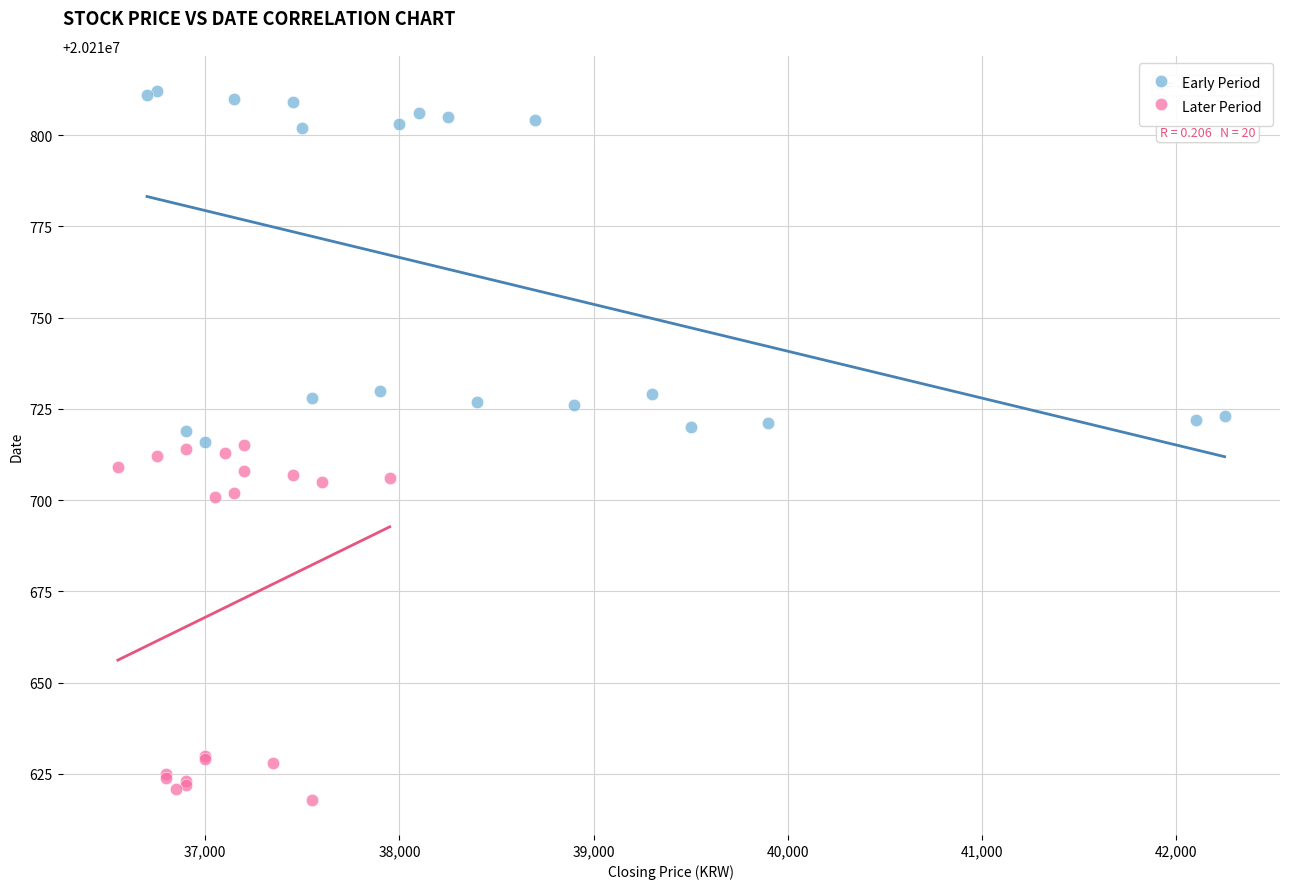

Which series reaches the maximum Y coordinate?

Early Period